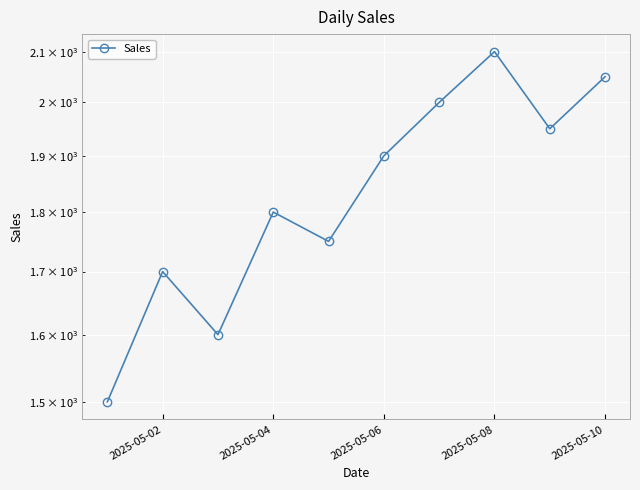

What is the sum of all values?

18350